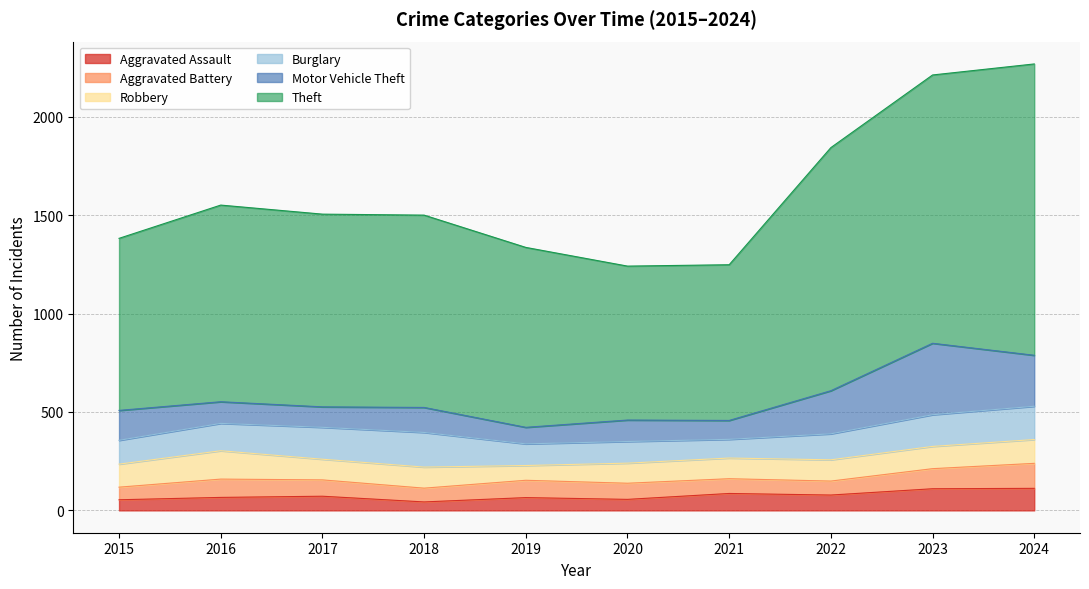

True or false: Aggravated Battery and Burglary cross at least once.

False